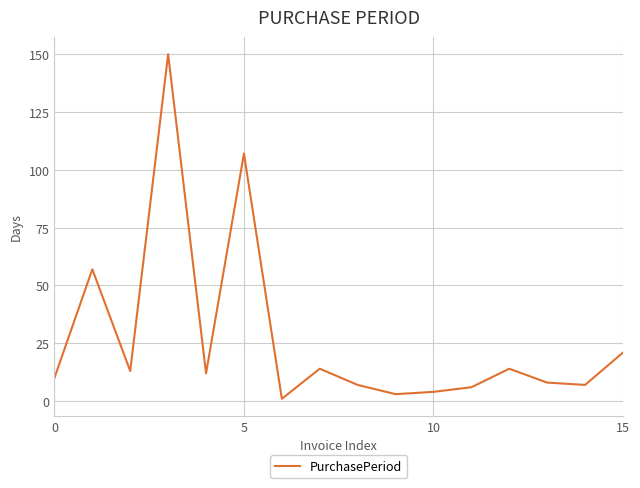

True or false: there are more than 2 points higher than both neighbors.

True